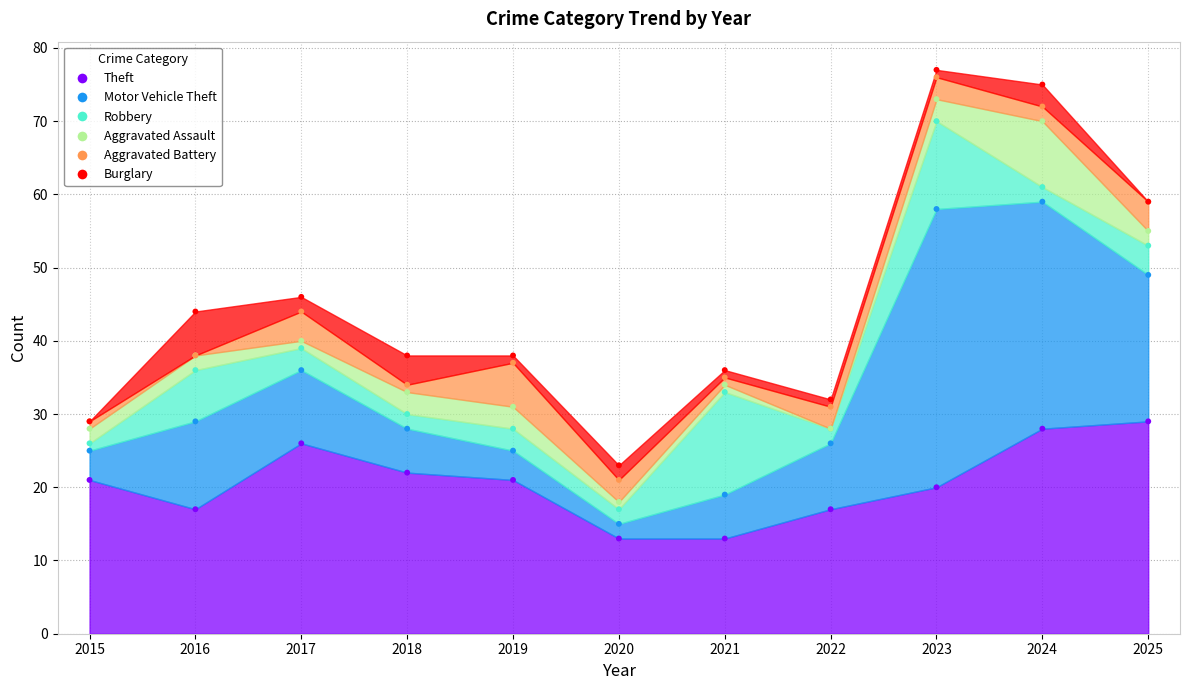

What are all the series names shown in the legend?

Theft, Motor Vehicle Theft, Robbery, Aggravated Assault, Aggravated Battery, Burglary